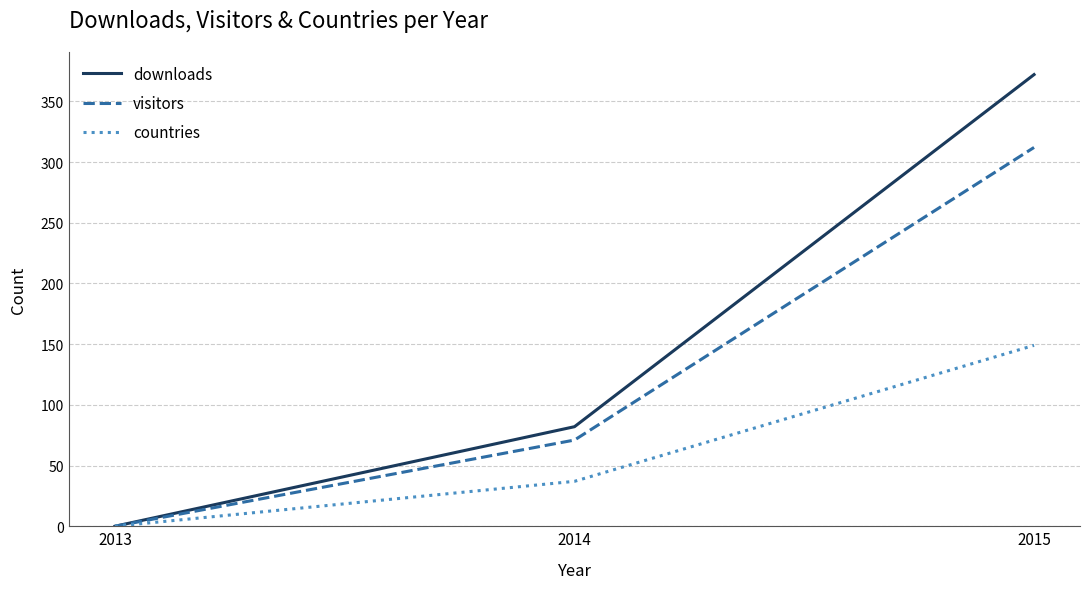

What is the difference between the maximum and second lowest values in the countries series?

112